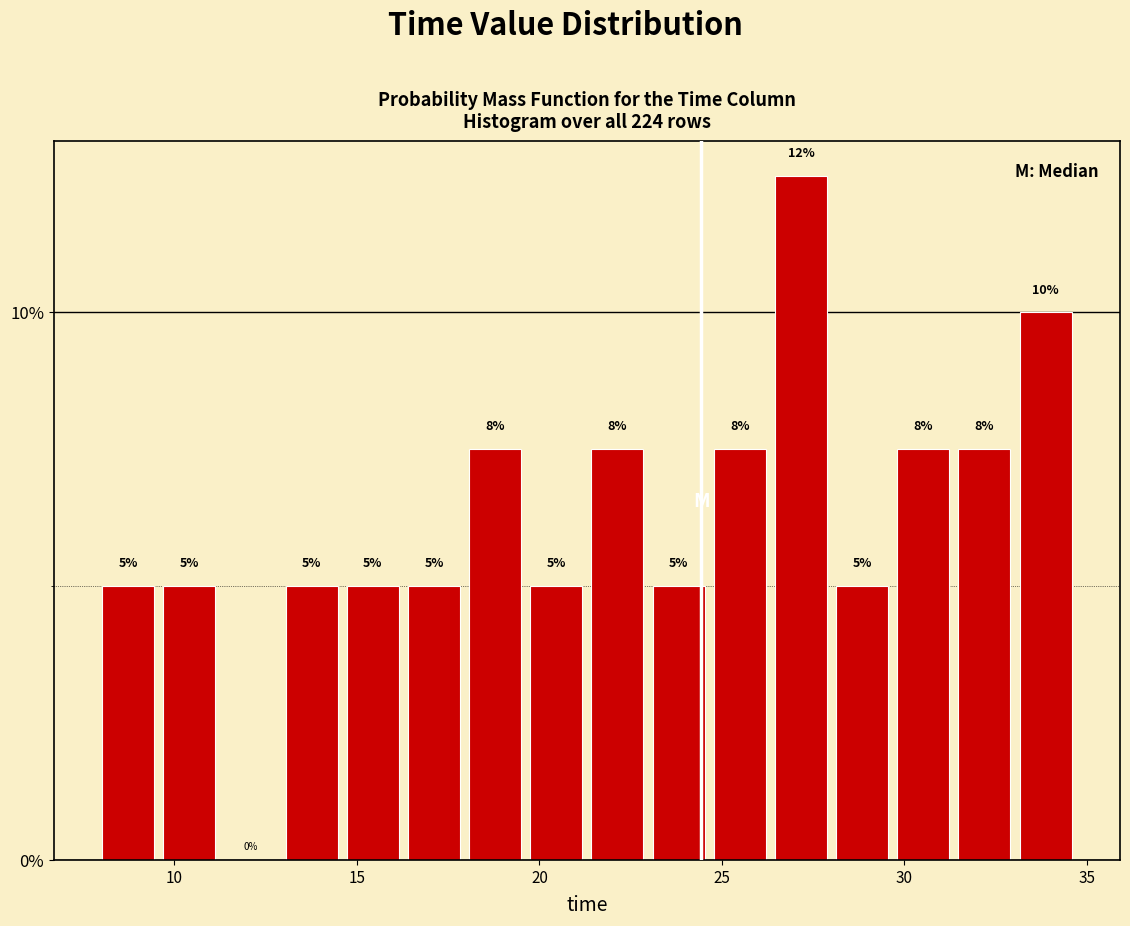

Around what value on the x-axis is the tallest bar? Give the approximate position of its centre, as read against the axis.

27.0